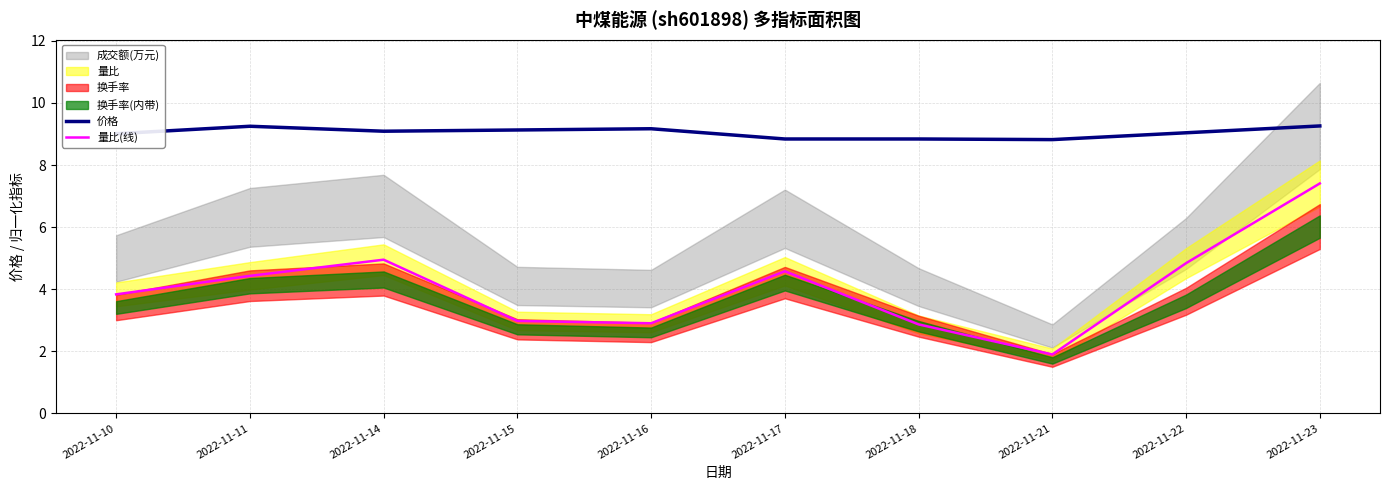

What is the total value across all series at 2022-11-15?

12.1